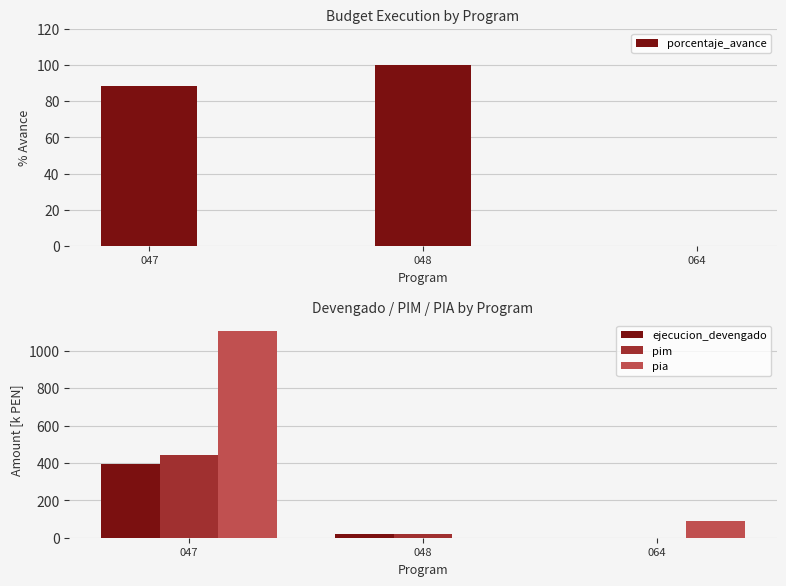

Is it true that porcentaje_avance equals 169.8 at 048?

False